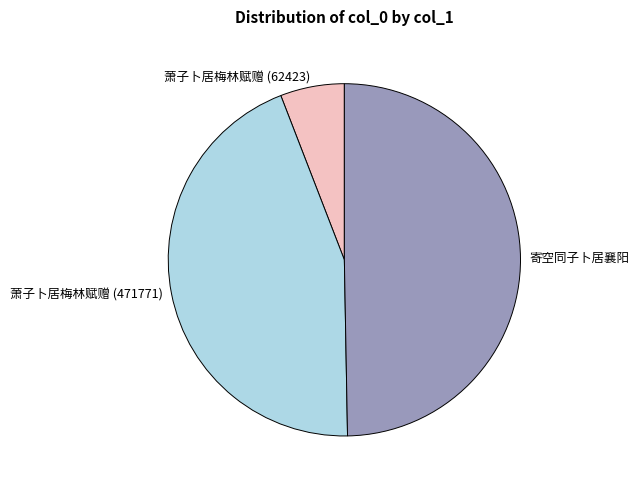

Which slice is the largest?

寄空同子卜居襄阳